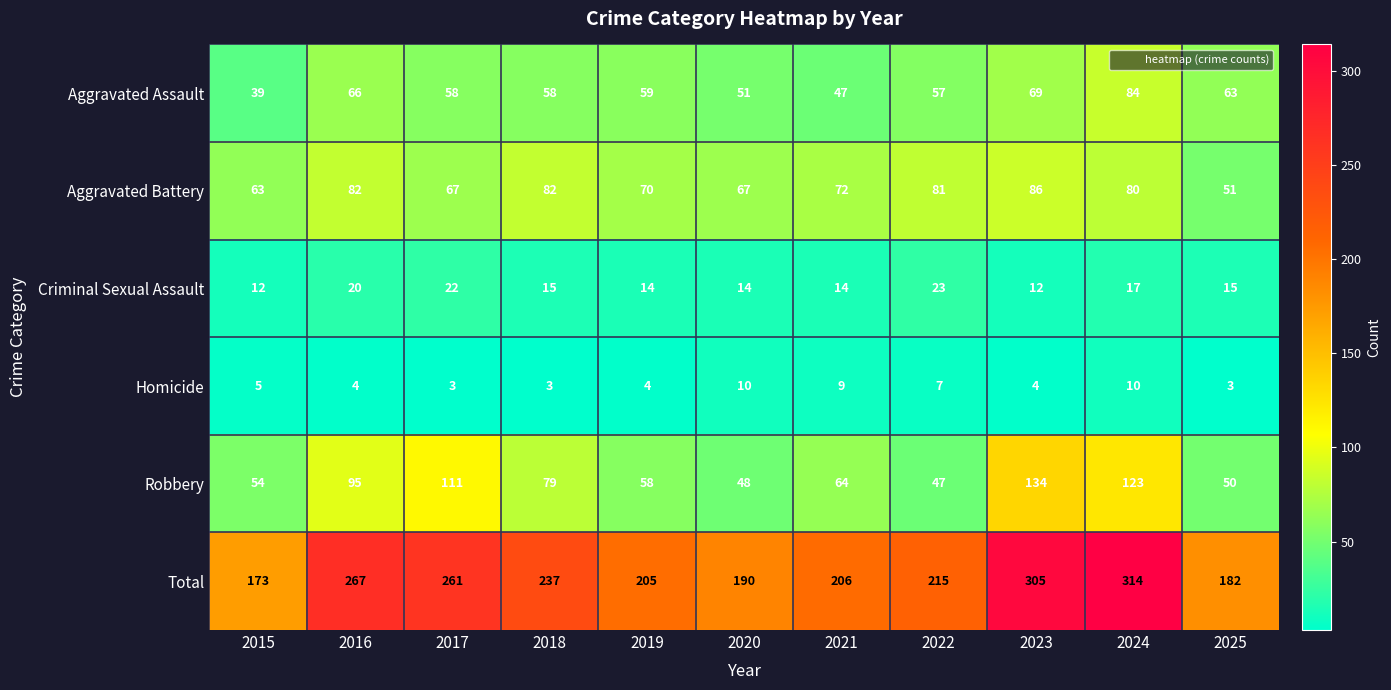

At which category is the sum across all series the highest?

2024